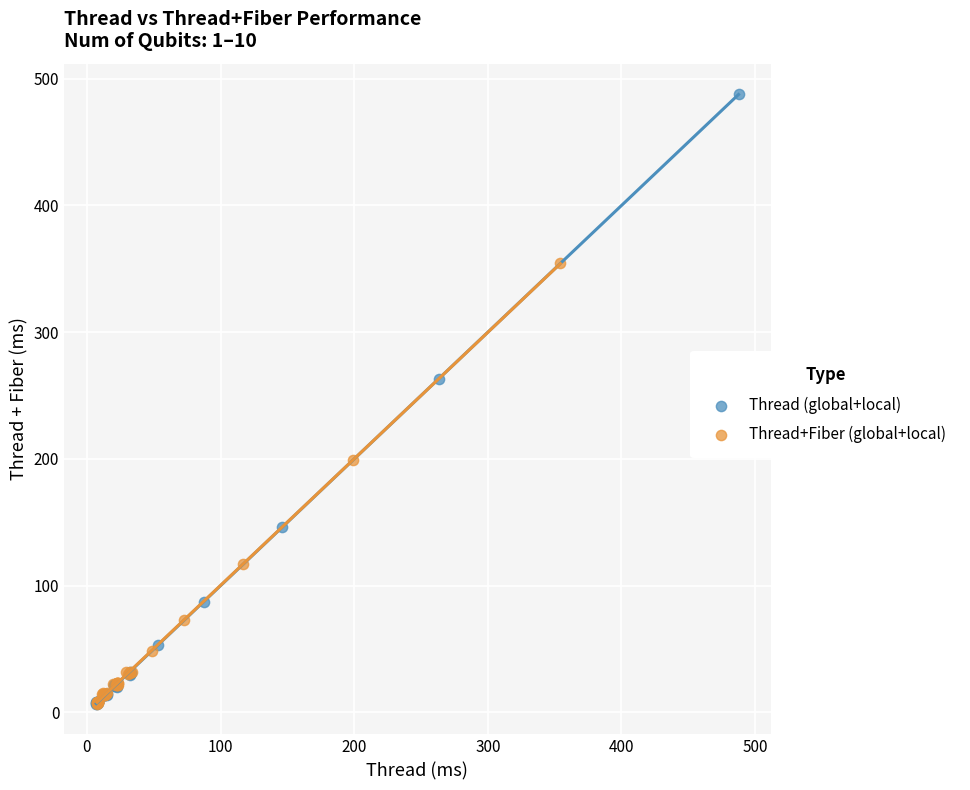

What are all the series names shown in the legend?

Thread (global+local), Thread+Fiber (global+local)